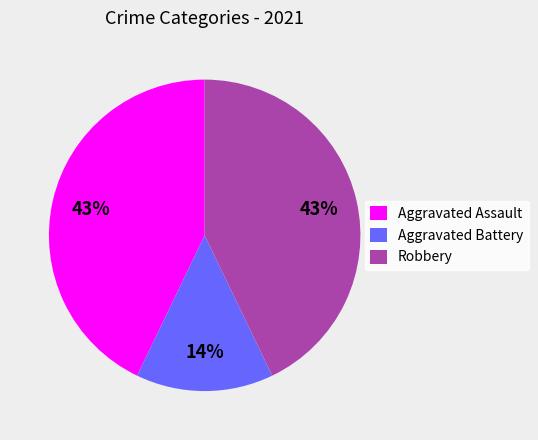

What is the smallest slice in the pie chart?

Aggravated Battery